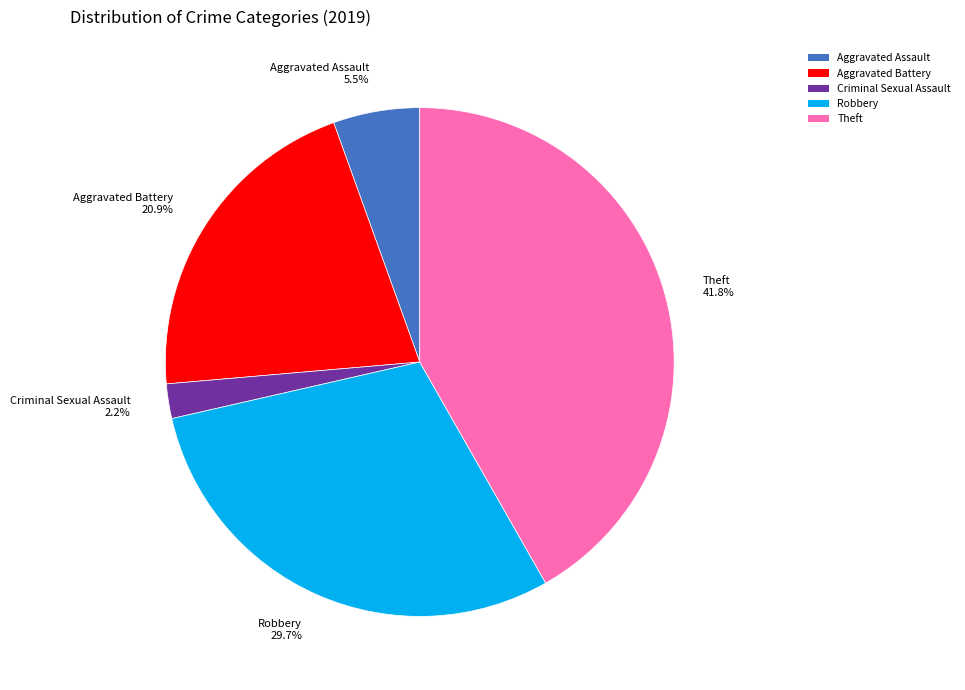

To the nearest percent, what percentage of the pie is Theft?

42%